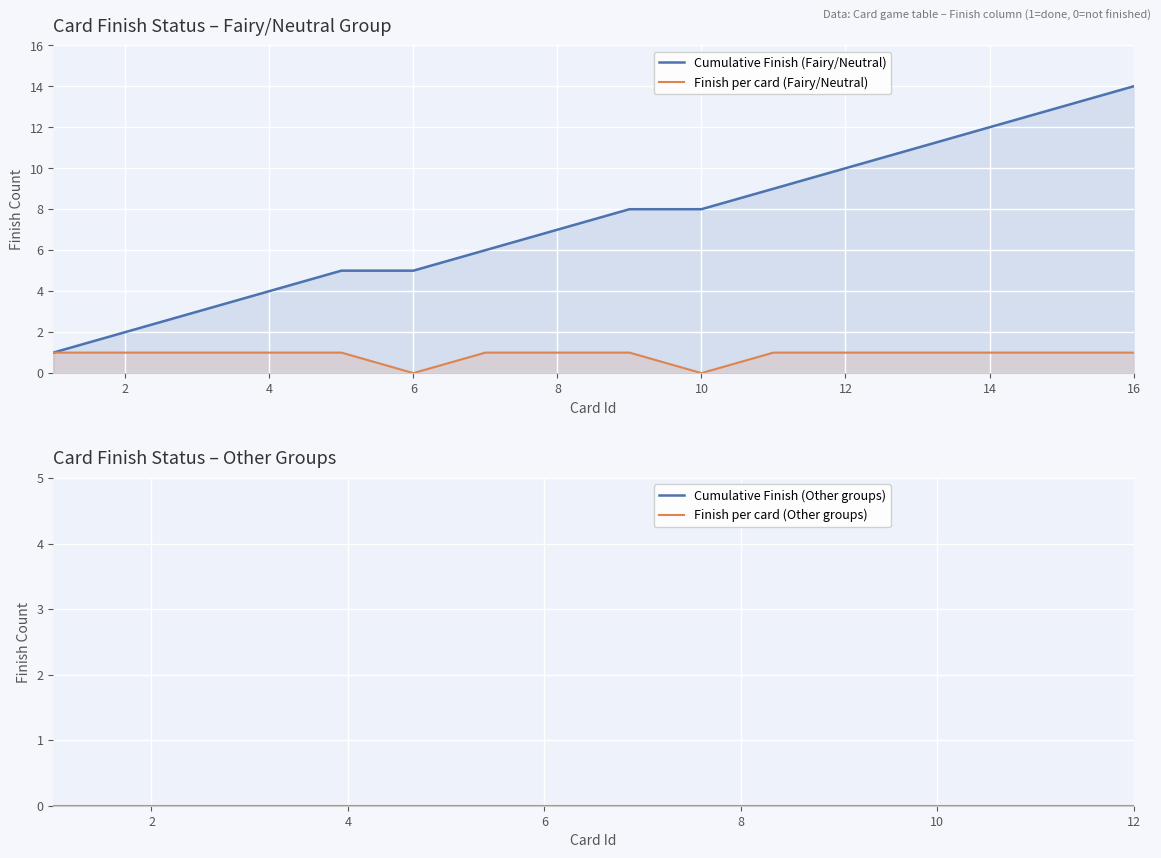

The chart shows a value of 1 at 12. True or false?

True